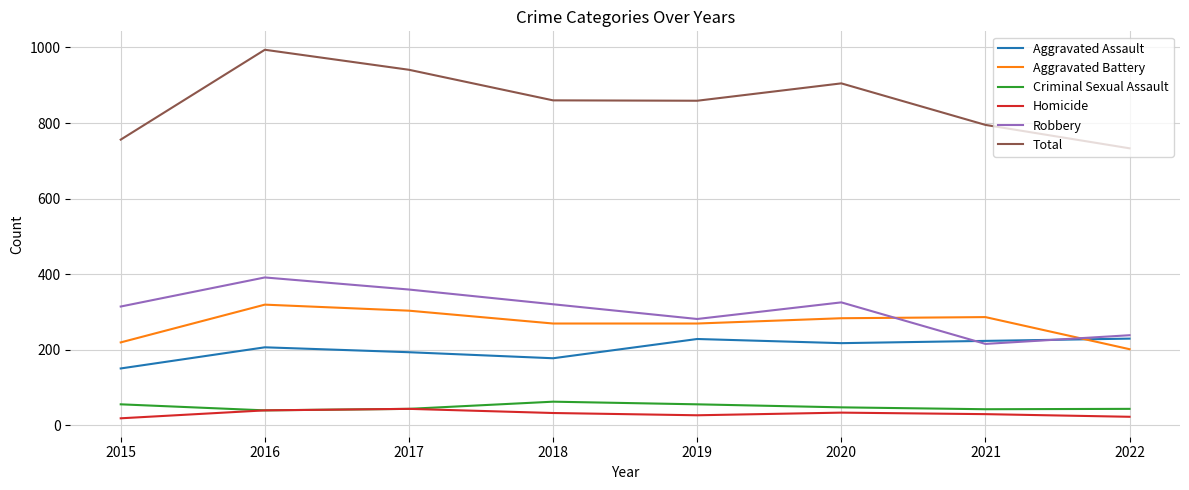

At which category does Aggravated Assault reach its first local peak?

2016